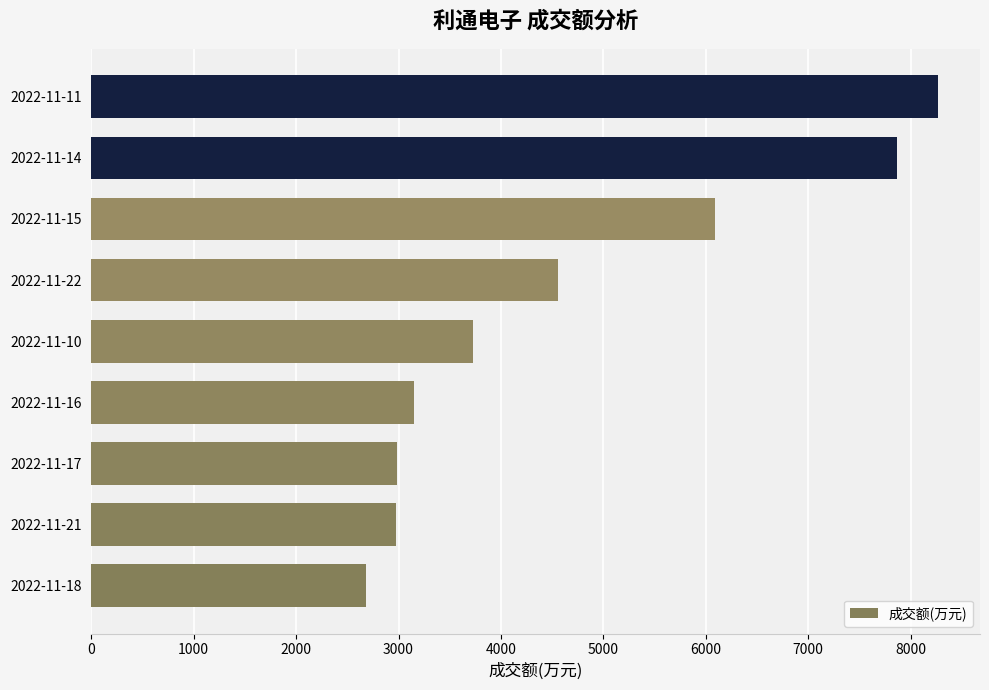

What is the ratio of the value at 2022-11-17 to the value at 2022-11-11?

0.4